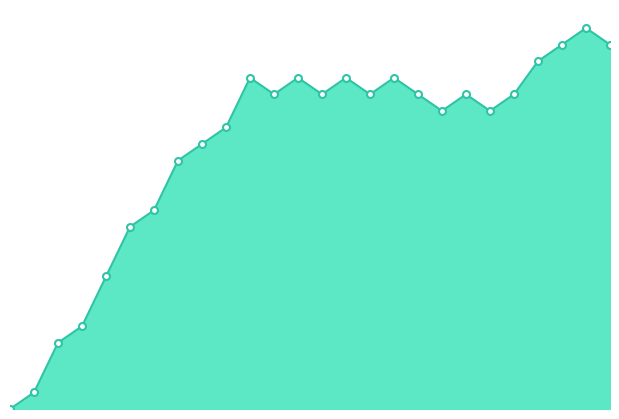

Which label corresponds to the smallest value in the chart?

1539448277